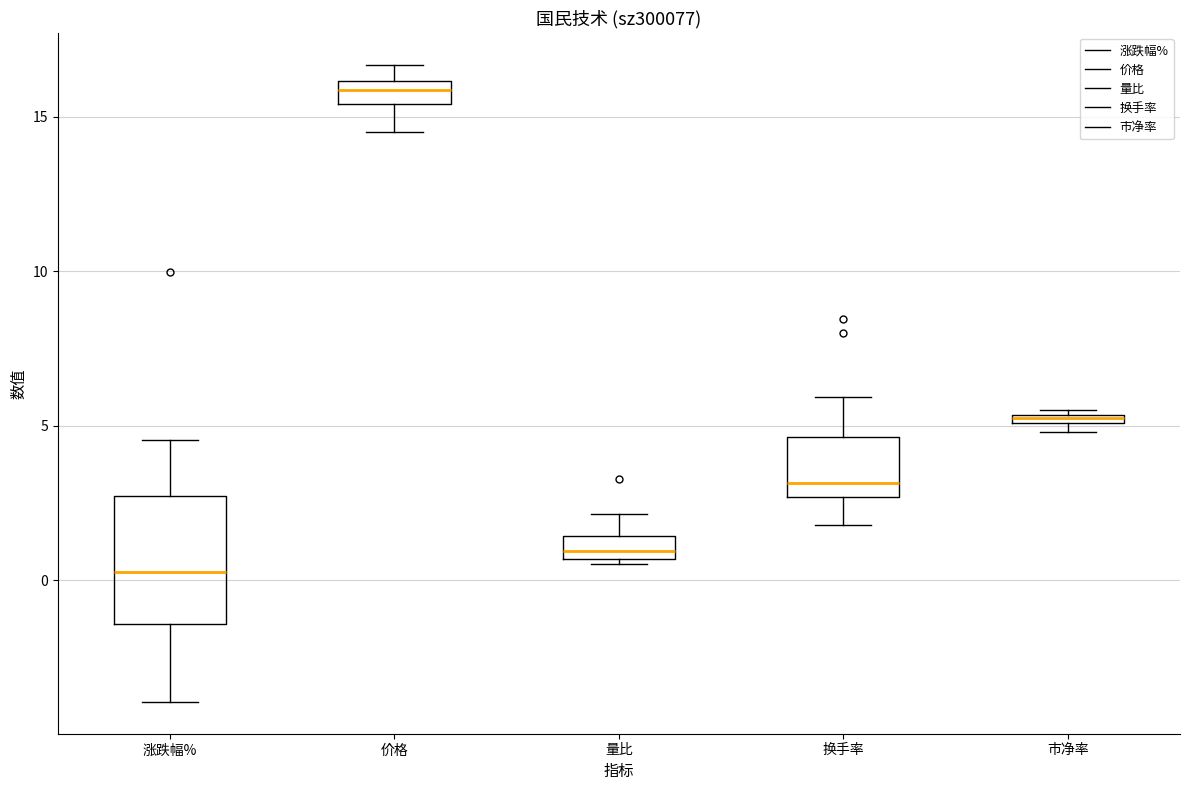

Comparing the boxes themselves (not the whiskers), which one is the tallest?

涨跌幅%